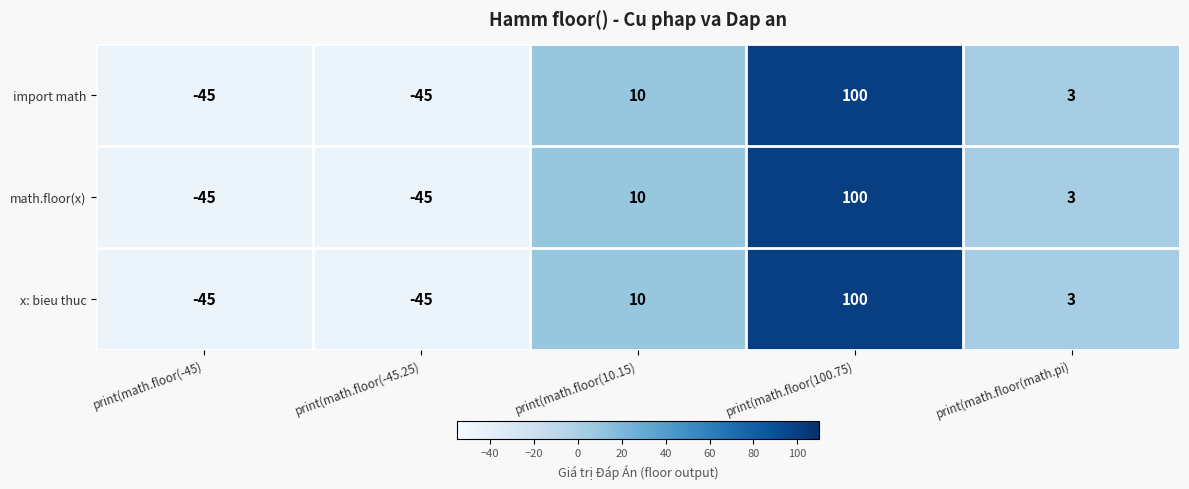

What is the total value across all series at print(math.floor(10.15)?

30